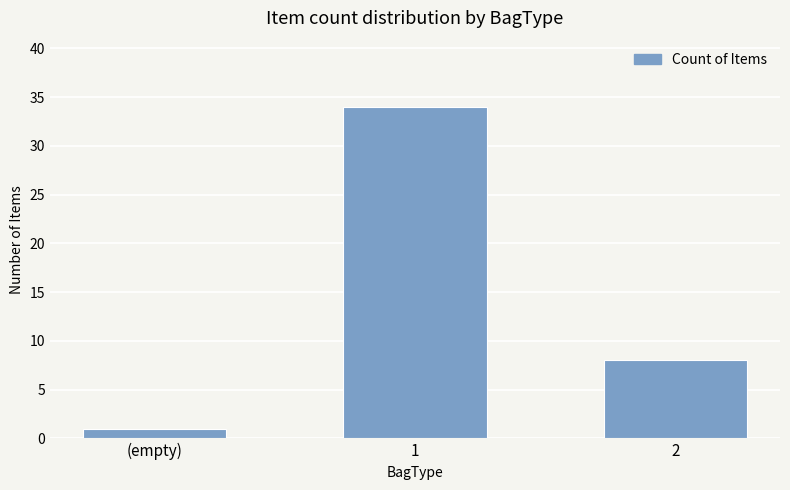

Where is the data nearest to the value 17?

2